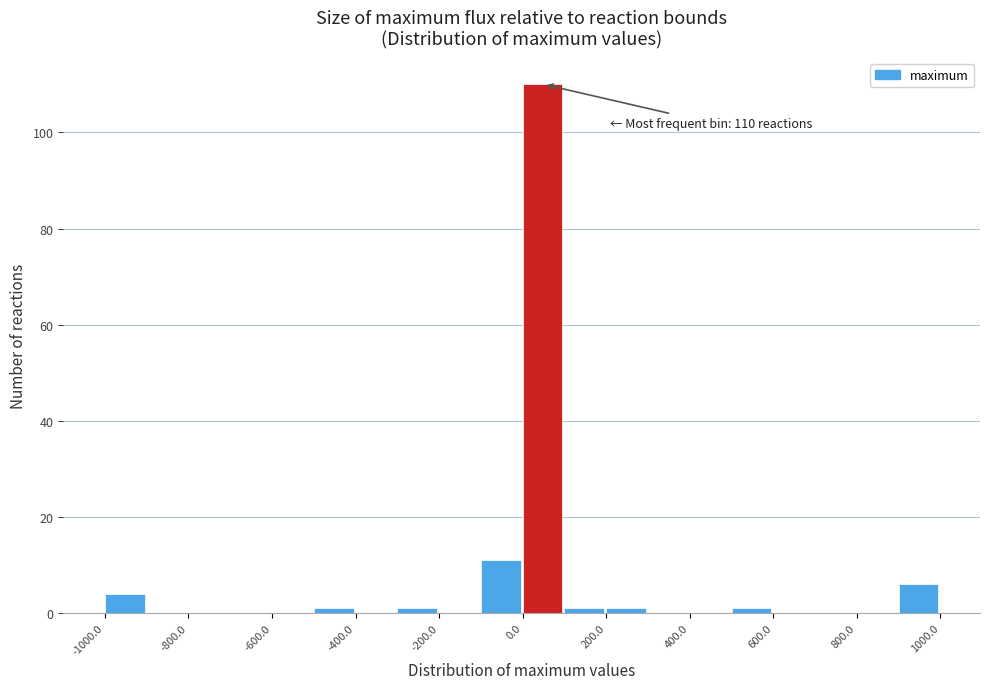

Which range on the x-axis has the tallest bar?

0 to 100